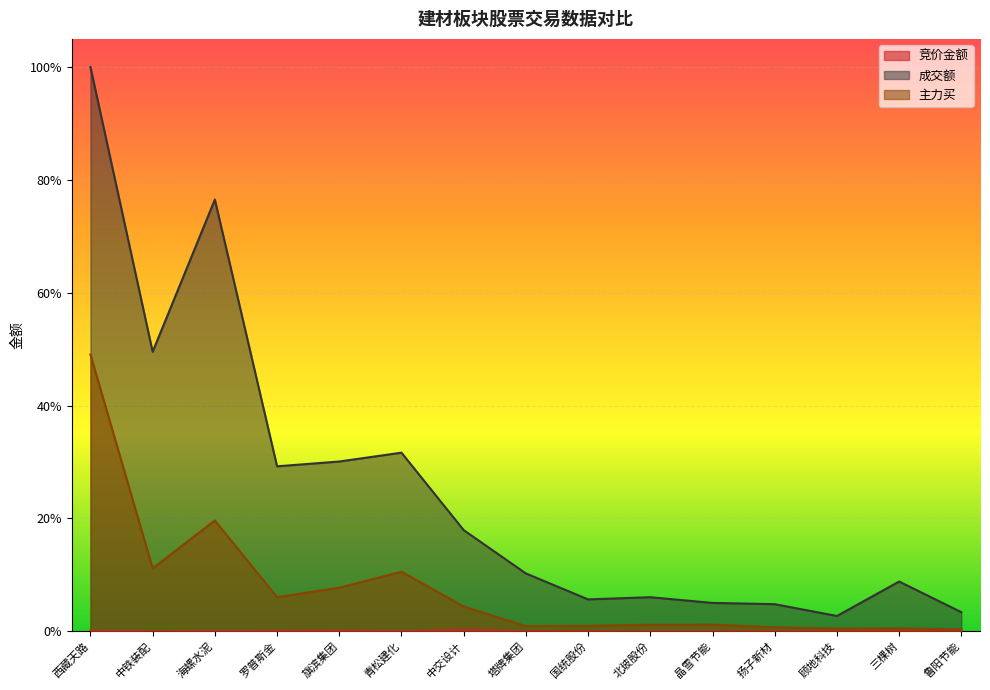

Which category has the lowest value in the 成交额 series?

顾地科技